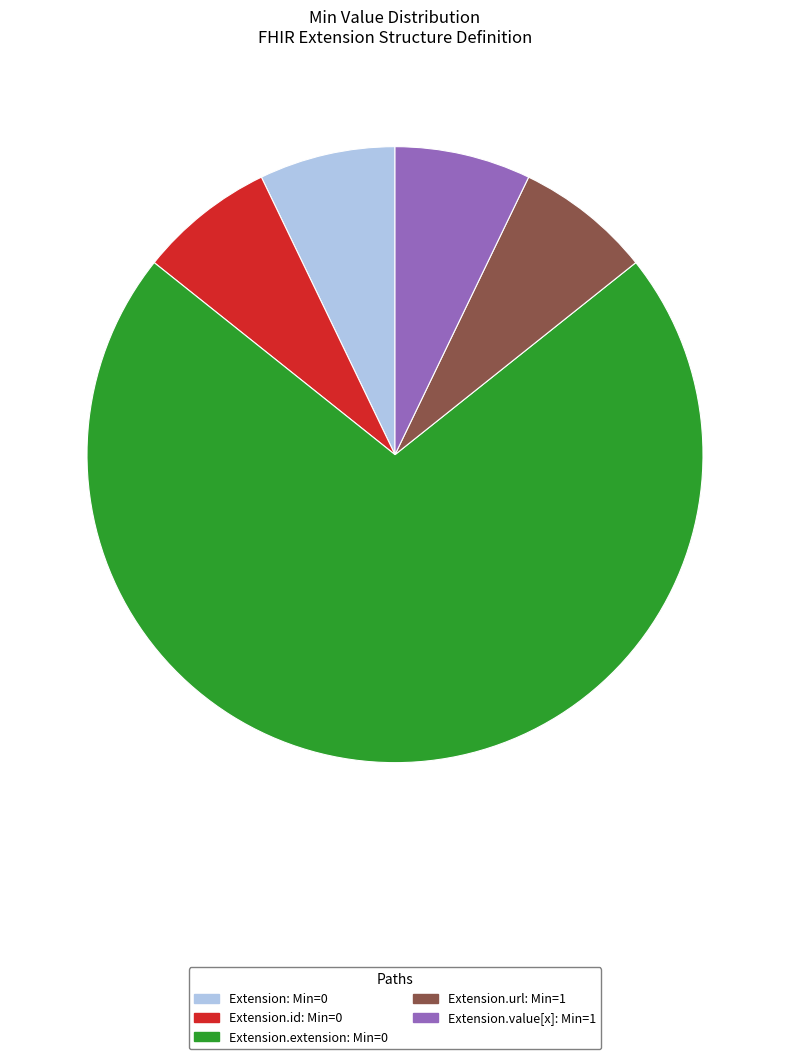

Which category has the biggest portion of the pie?

Extension.extension: Min=0